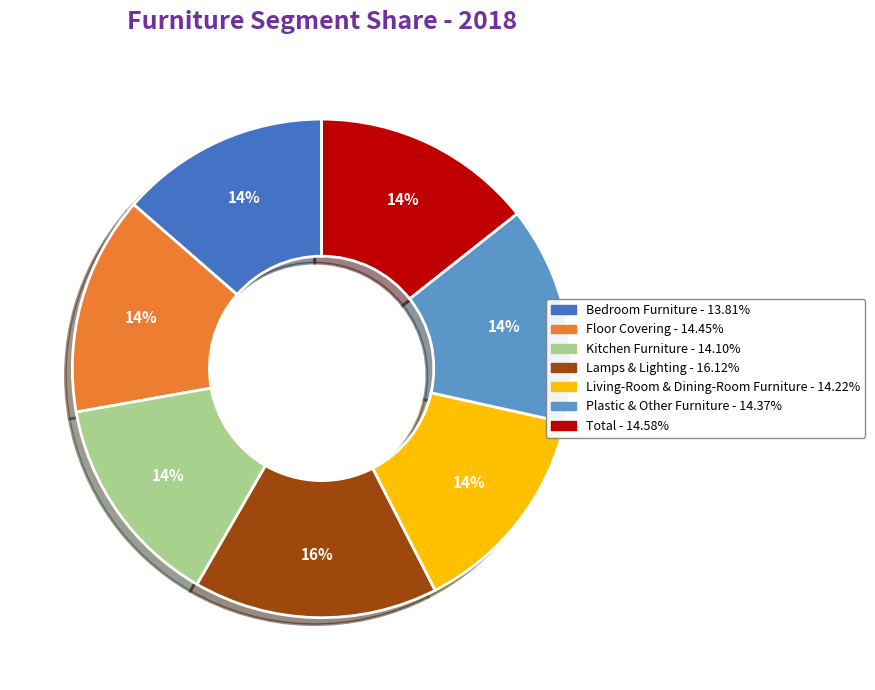

Combined, do Lamps & Lighting and Kitchen Furniture account for over 50%?

No